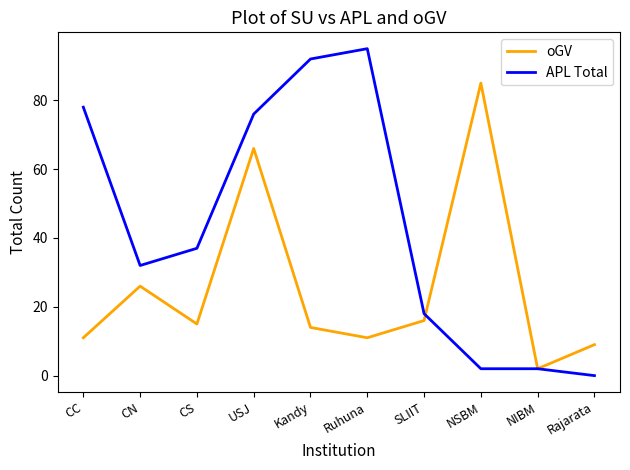

Reading left to right, what are all the values shown in this chart?

oGV: 11	26	15	66	14	11	16	85	2	9
APL Total: 78	32	37	76	92	95	18	2	2	0